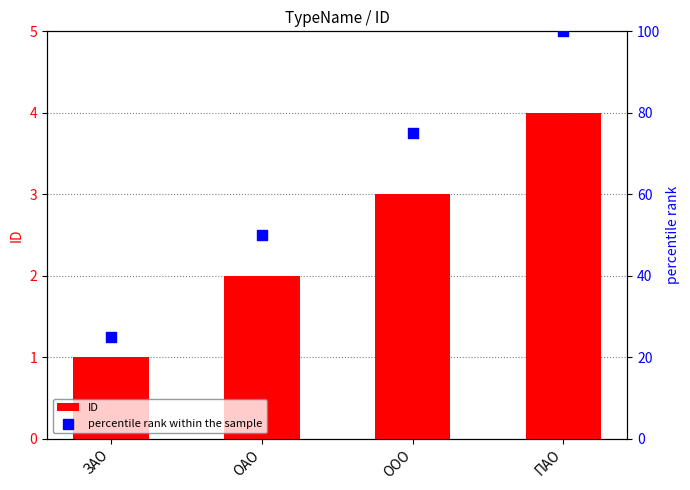

Which series has the largest Y range (max minus min)?

percentile rank within the sample